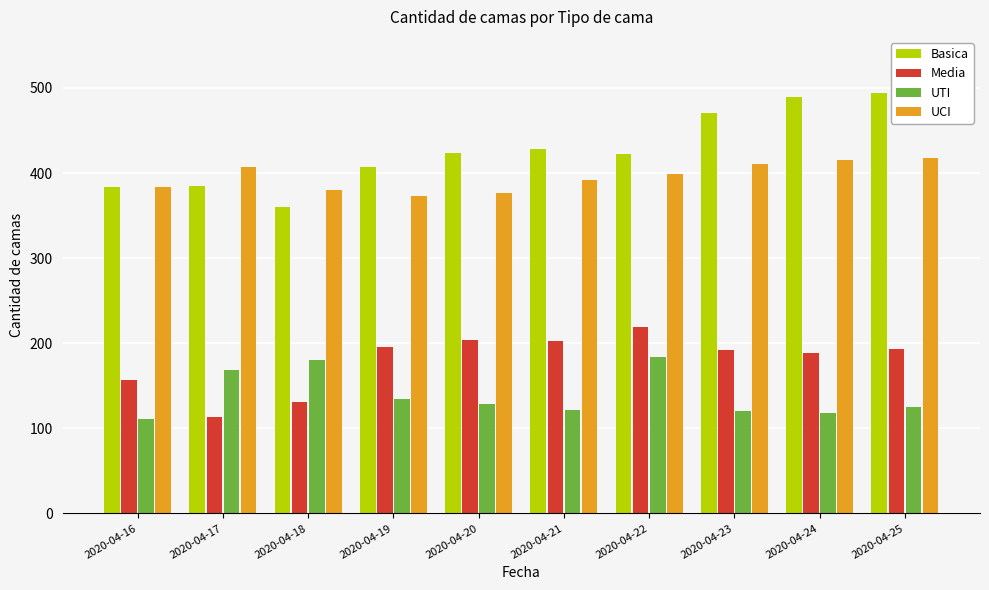

The Media series shows 113 at 2020-04-17. True or false?

True